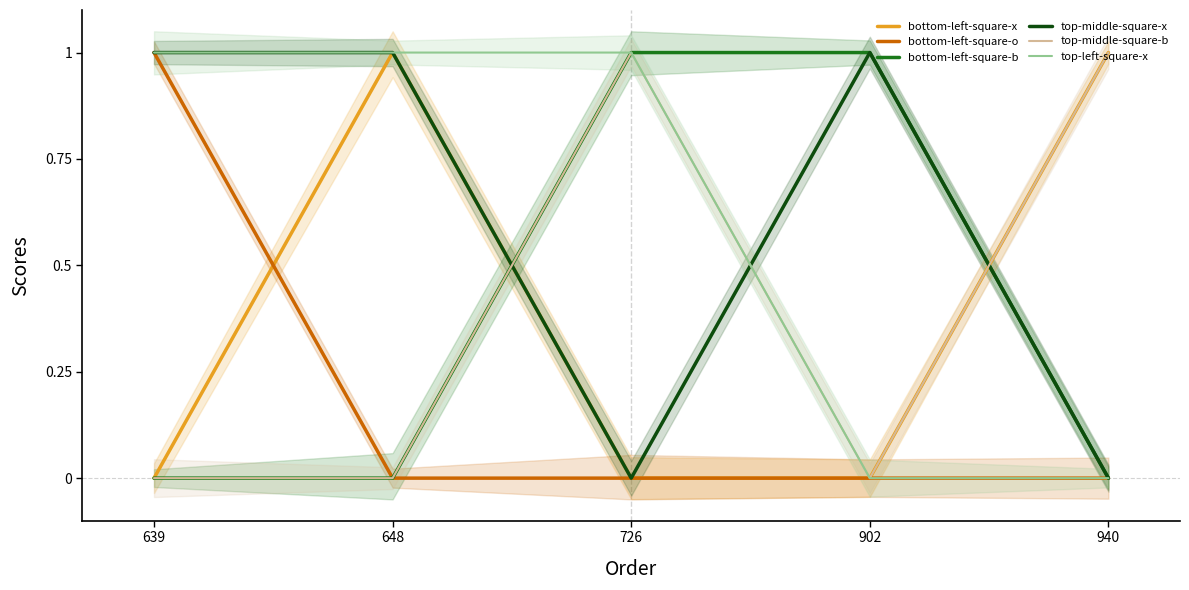

True or false: bottom-left-square-x has more than 1 points higher than both neighbors.

False